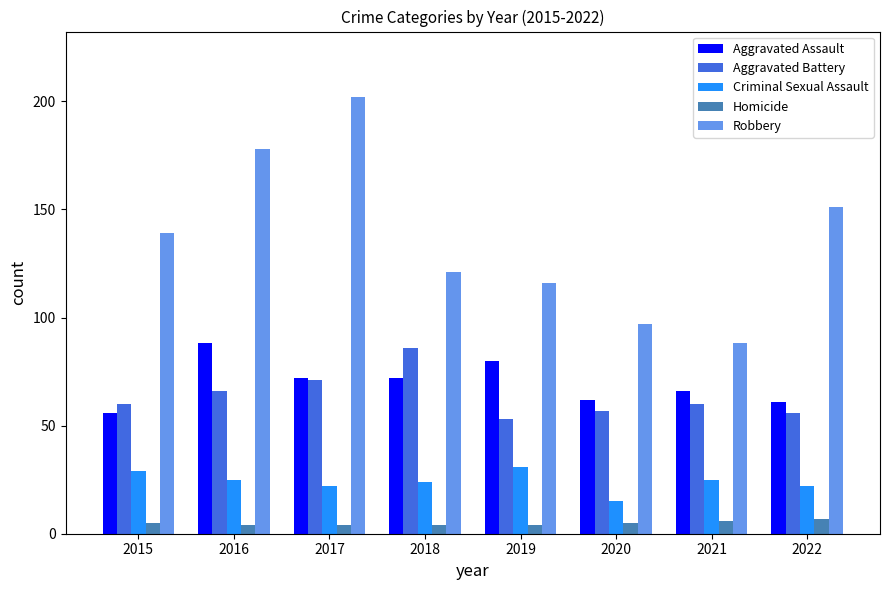

How many bars are there in total?

40